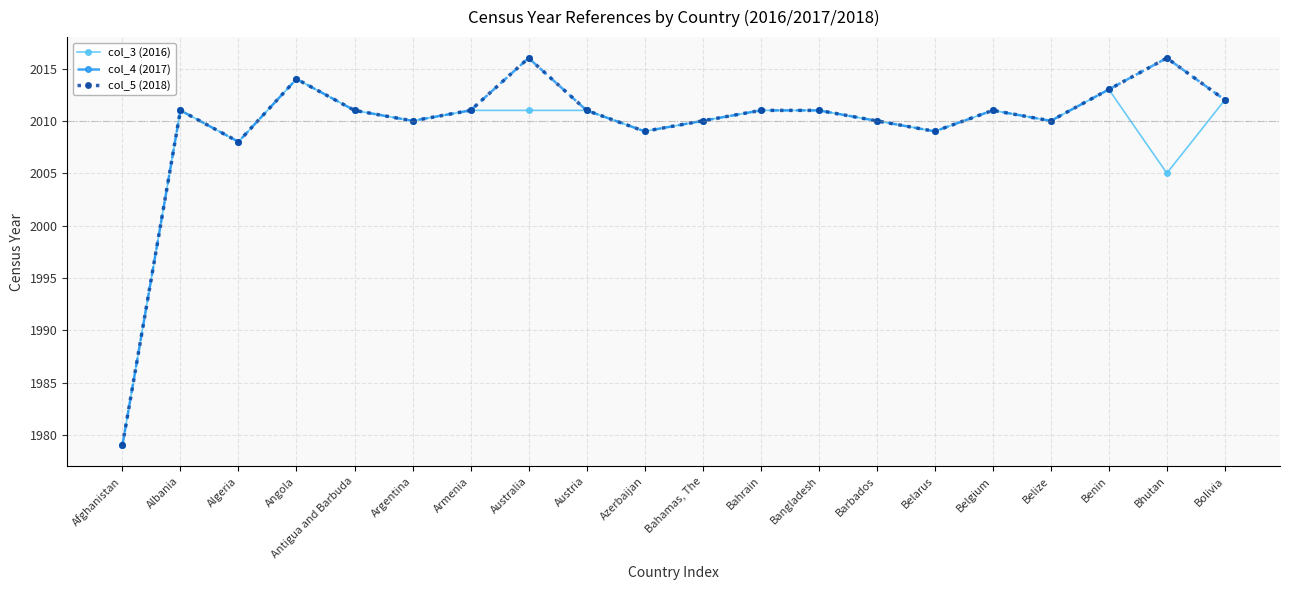

At how many categories does at least one series exceed 1993?

19